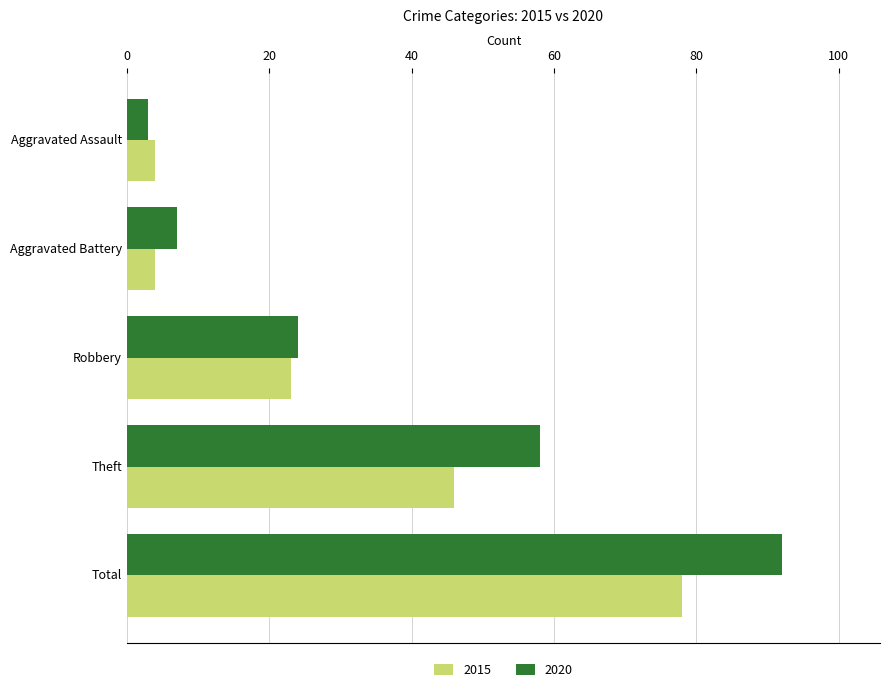

What is the average value of the 2020 series?

37